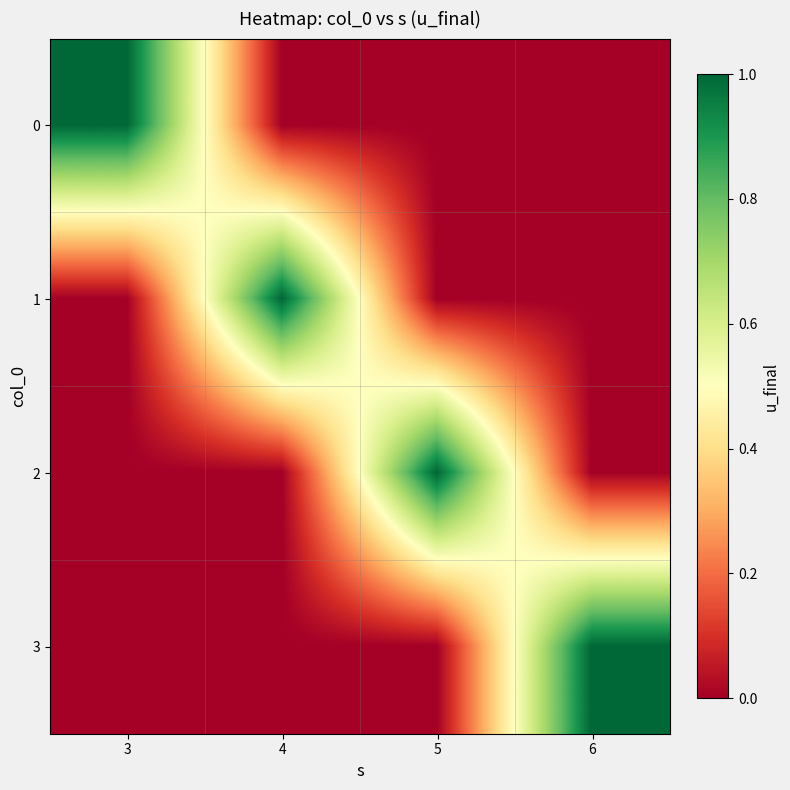

What is the greatest value displayed?

1